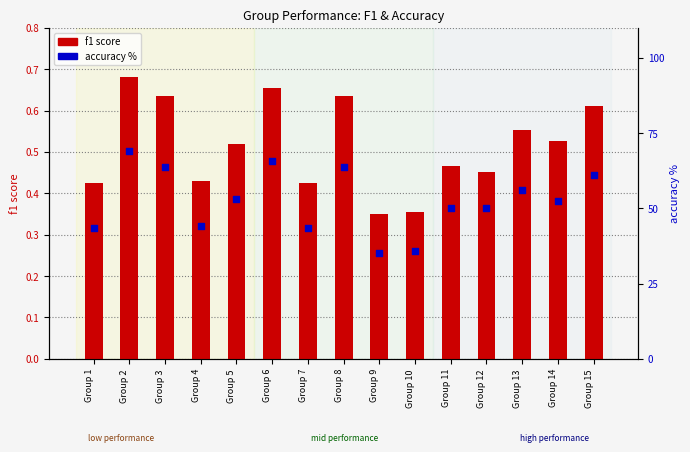

Which series has the largest total across all categories?

accuracy %